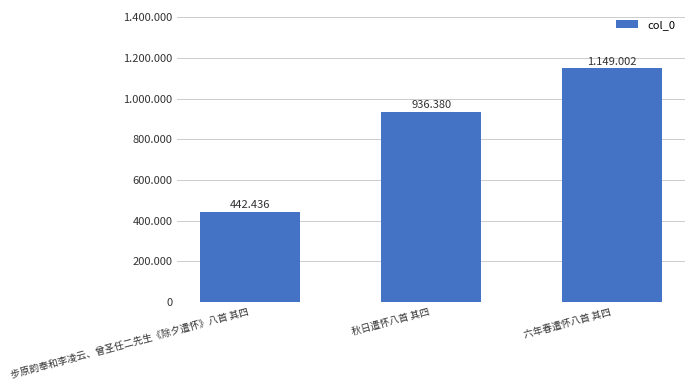

What position from the left is 秋日遣怀八首 其四?

2